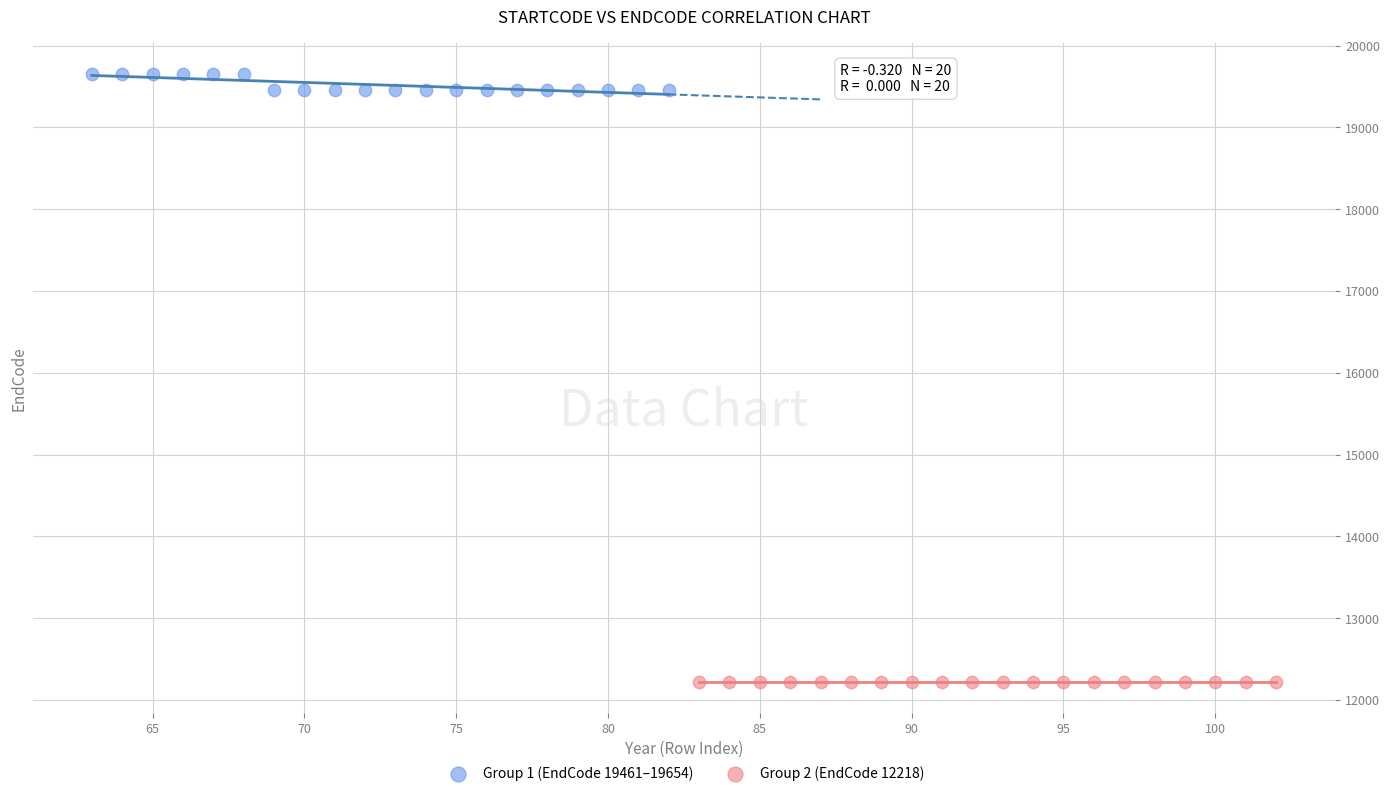

Which series reaches the minimum Y coordinate?

Group 2 (EndCode 12218)